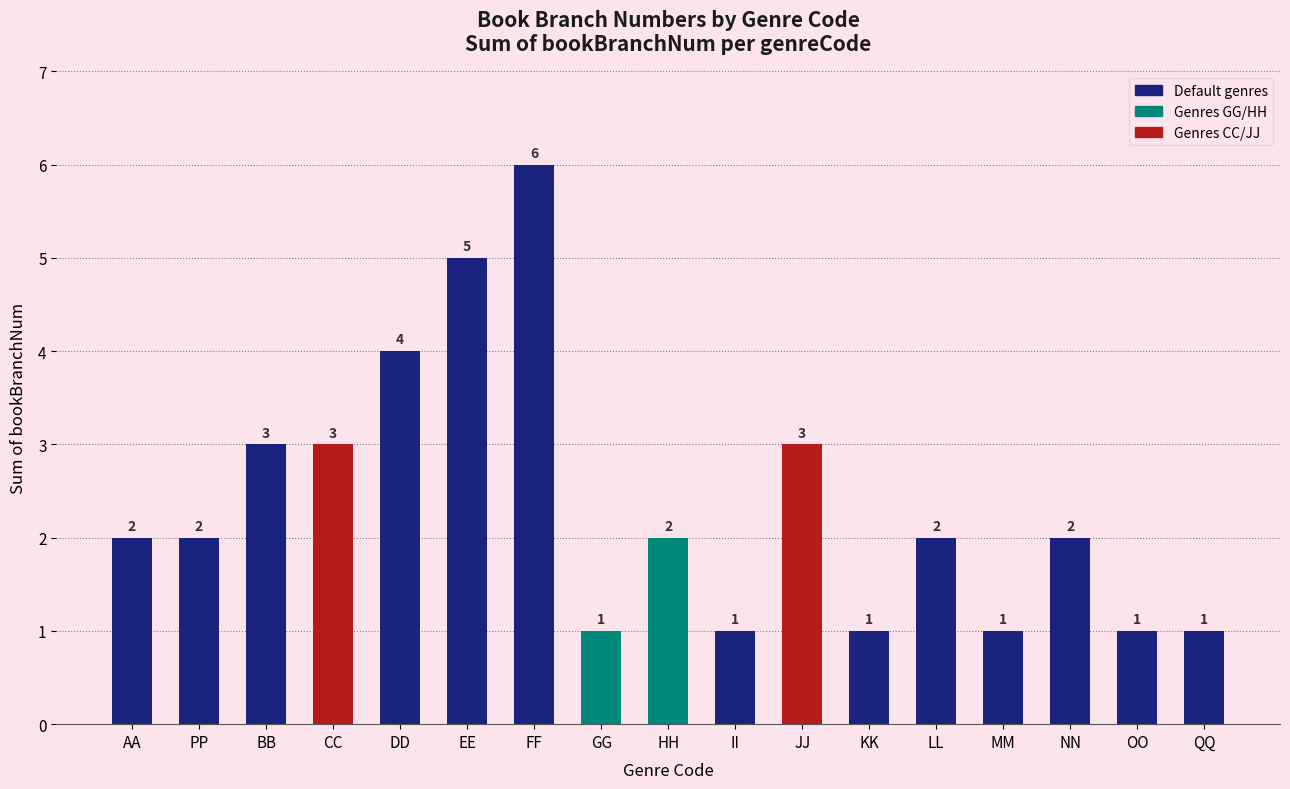

What is the greatest value displayed?

6